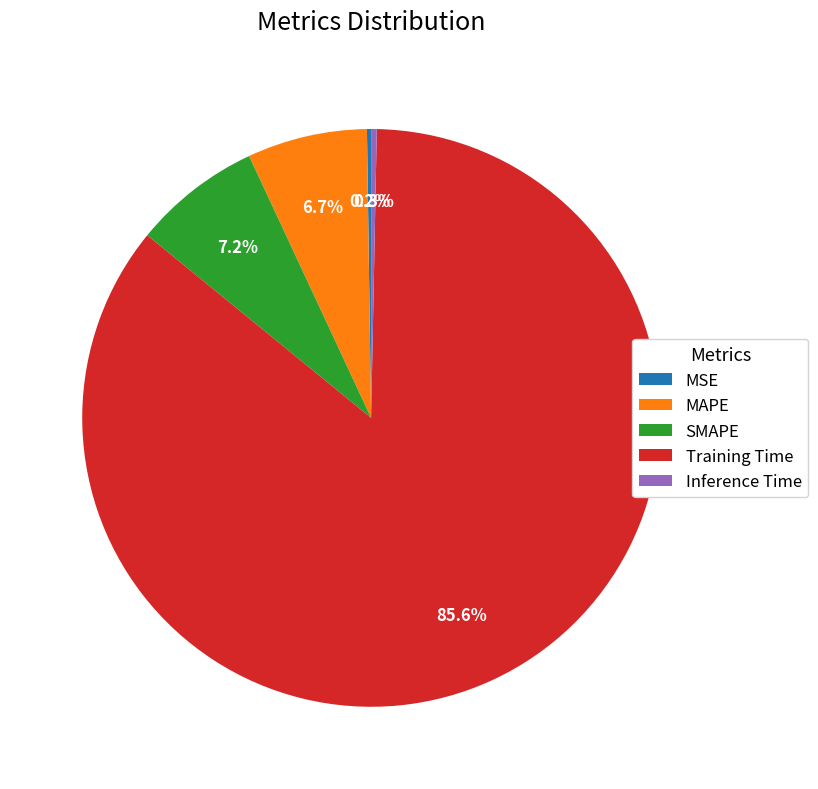

Does Training Time represent more than half of the total?

Yes